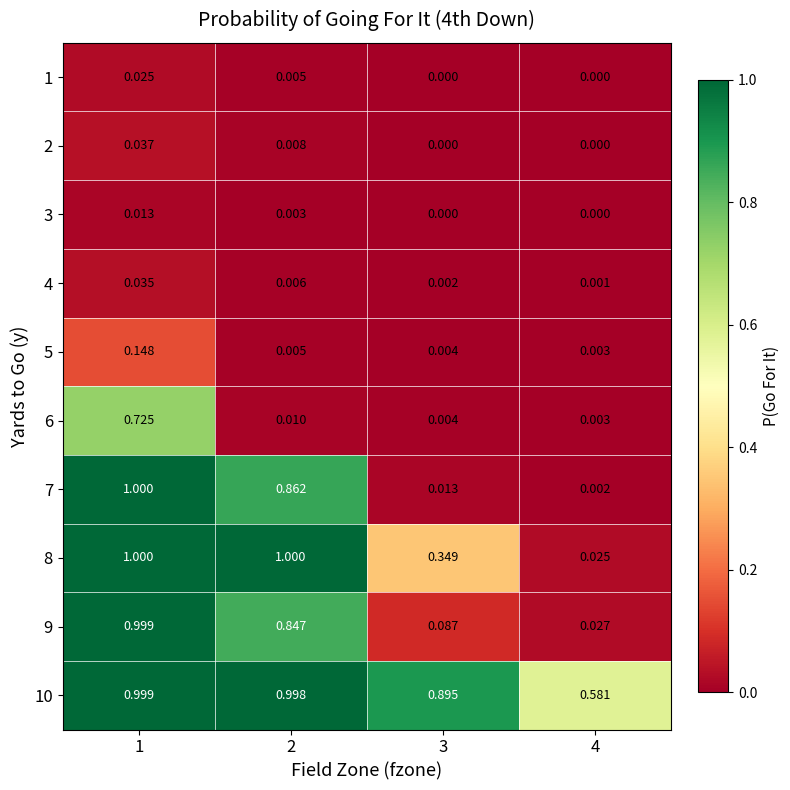

Reading left to right, transcribe all the data shown in this chart.

1: 1=0.0	2=0.0	3=0.0	4=0.0
2: 1=0.0	2=0.0	3=0.0	4=0.0
3: 1=0.0	2=0.0	3=0.0	4=0.0
4: 1=0.0	2=0.0	3=0.0	4=0.0
5: 1=0.1	2=0.0	3=0.0	4=0.0
6: 1=0.7	2=0.0	3=0.0	4=0.0
7: 1=1.0	2=0.9	3=0.0	4=0.0
8: 1=1.0	2=1.0	3=0.3	4=0.0
9: 1=1.0	2=0.8	3=0.1	4=0.0
10: 1=1.0	2=1.0	3=0.9	4=0.6